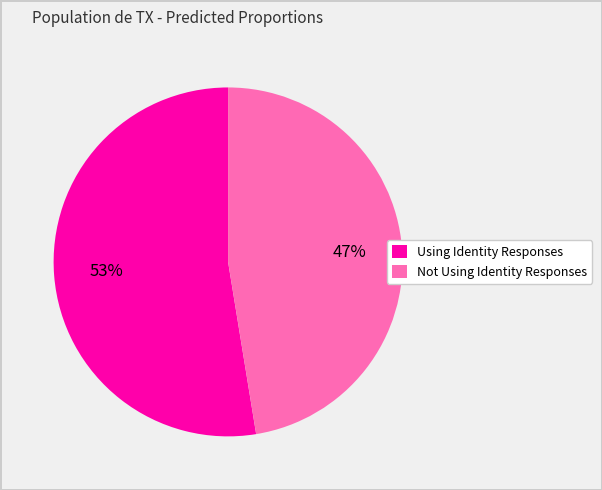

What percentage is the Using Identity Responses slice, to the nearest percent?

53%